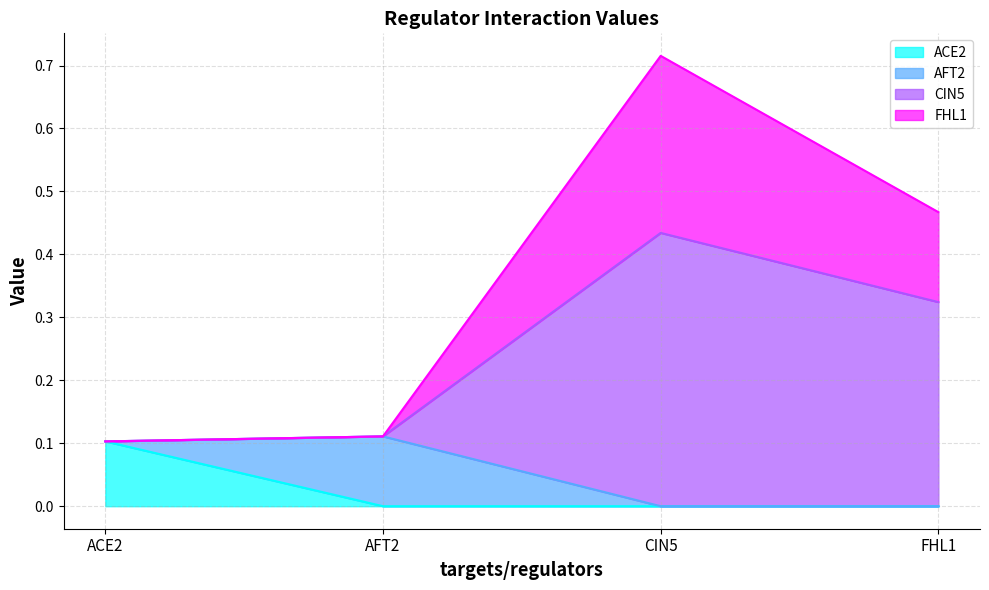

Count the FHL1 values in the range 0 to 1.

4